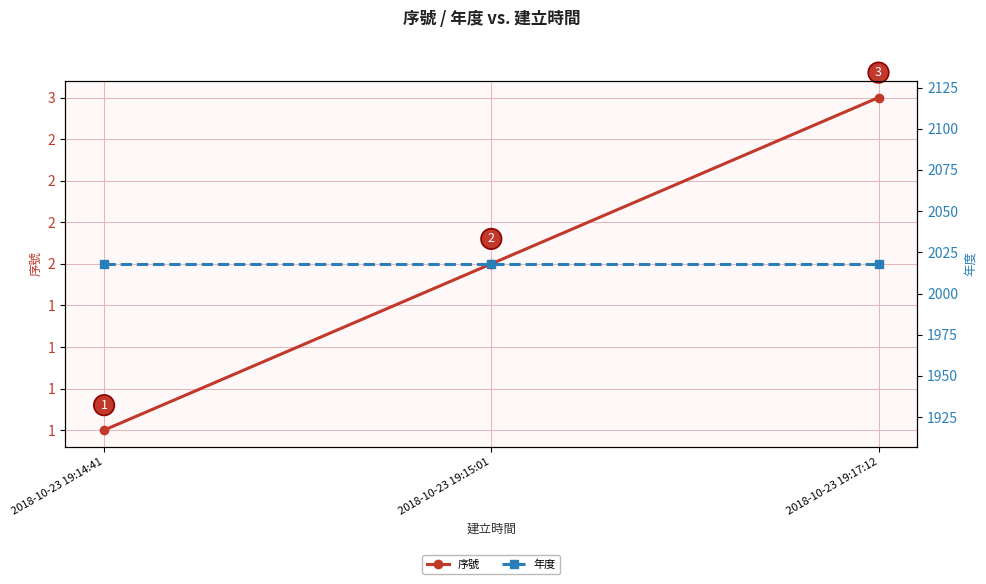

What is the maximum value for 年度?

2018